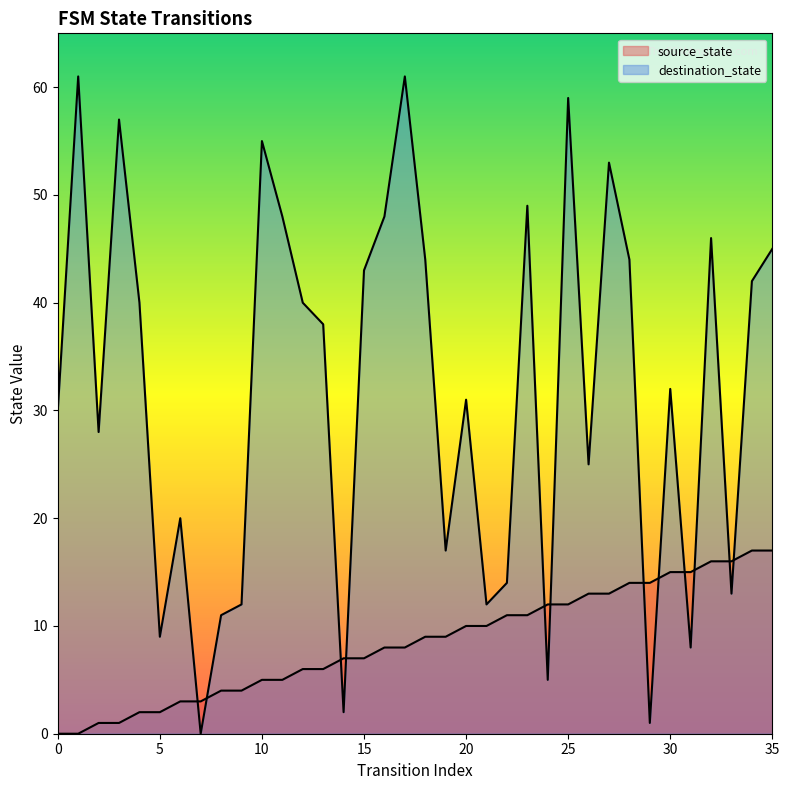

Reading left to right, what are all the values shown in this chart?

source_state: 0	0	1	1	2	2	3	3	4	4	5	5	6	6	7	7	8	8	9	9	10	10	11	11	12	12	13	13	14	14	15	15	16	16	17	17
destination_state: 30	61	28	57	40	9	20	0	11	12	55	48	40	38	2	43	48	61	44	17	31	12	14	49	5	59	25	53	44	1	32	8	46	13	42	45